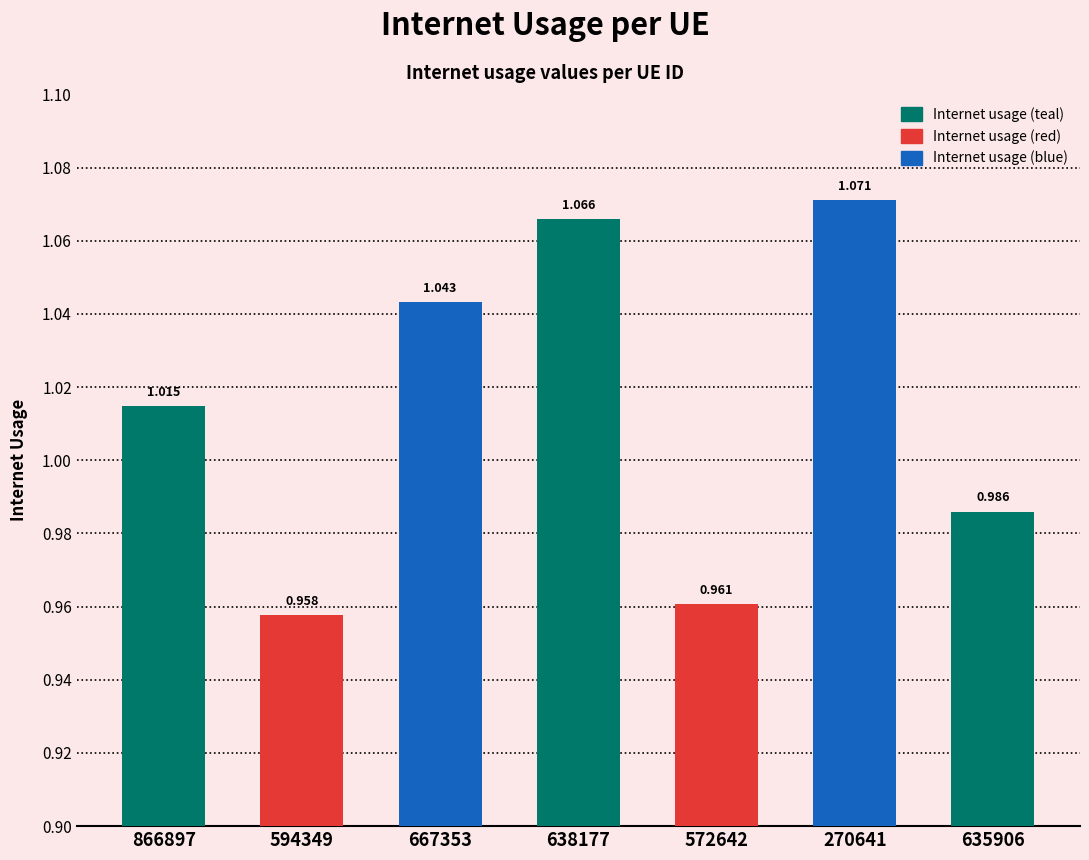

Reading left to right, extract all data points from this chart.

1.0	1.0	1.0	1.1	1.0	1.1	1.0